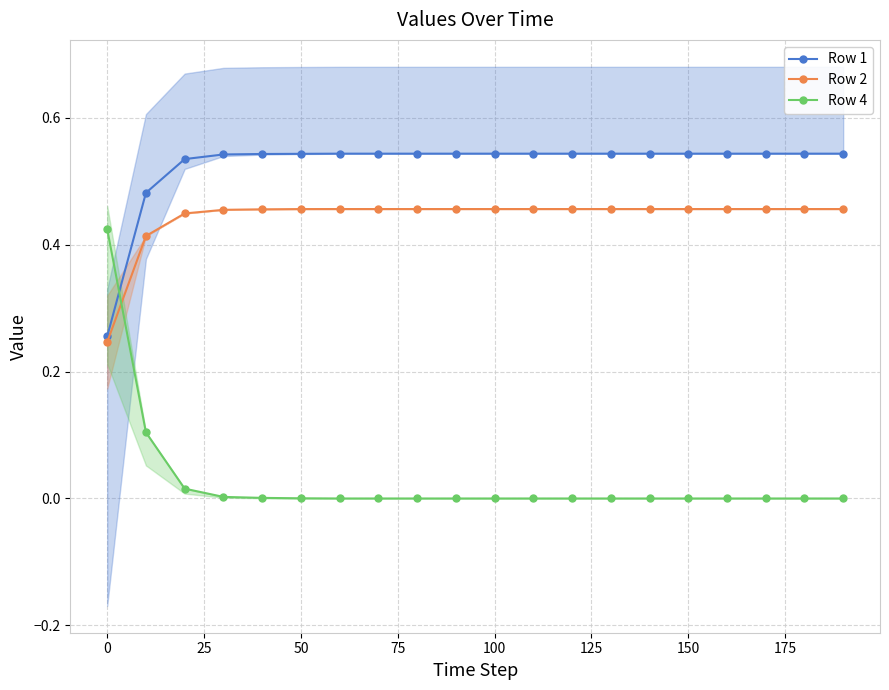

Count the Row 2 values in the range 0 to 1.

20